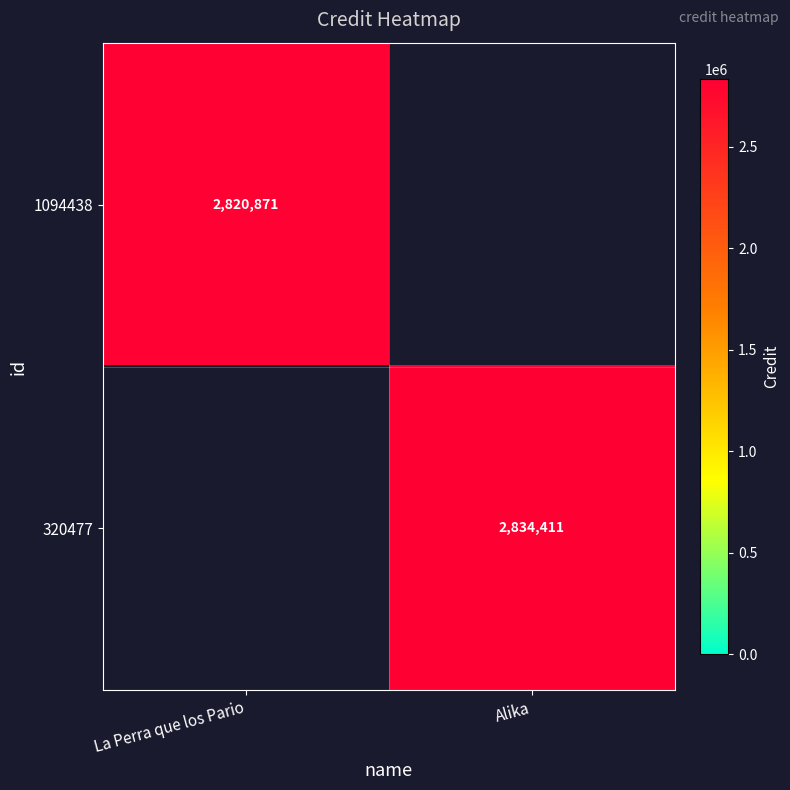

The value of 1094438 at La Perra que los Pario is 1059791. True or false?

False